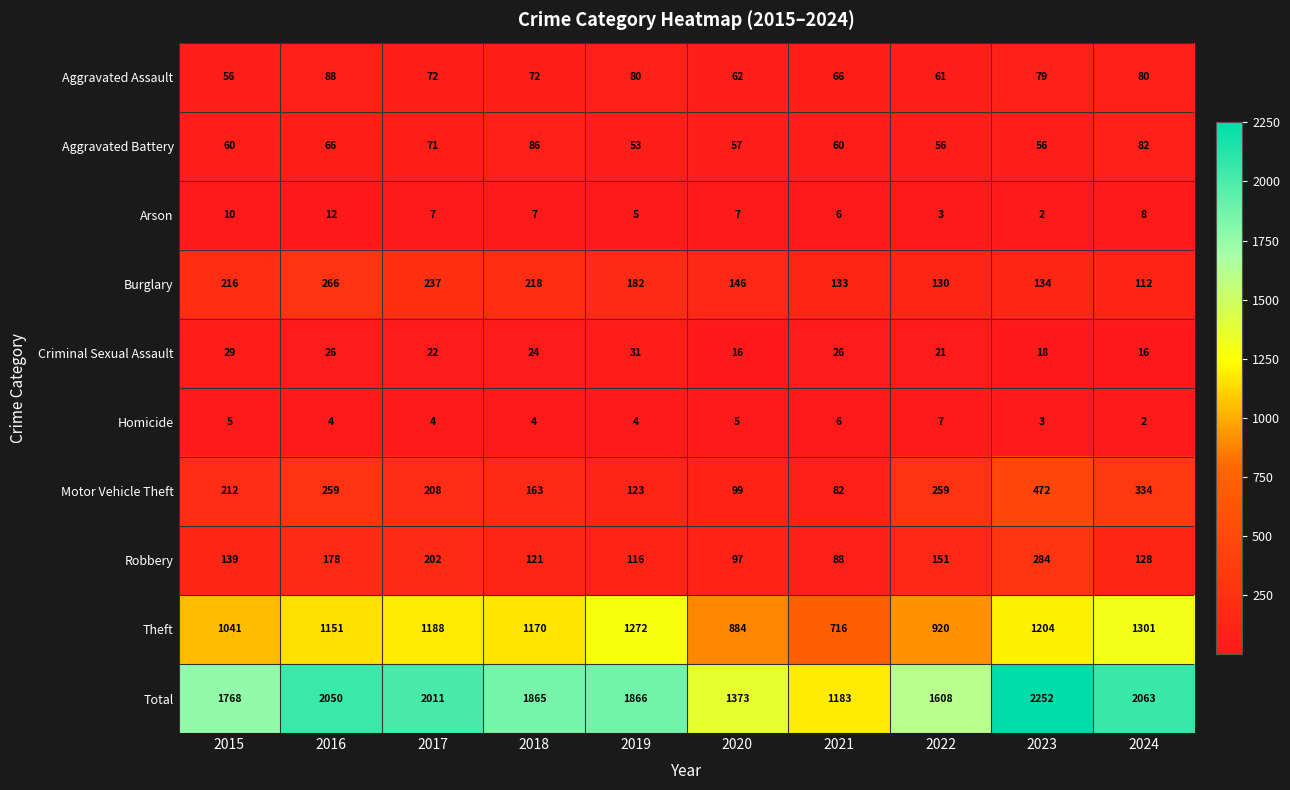

Which category has the lowest value in the Homicide series?

2024